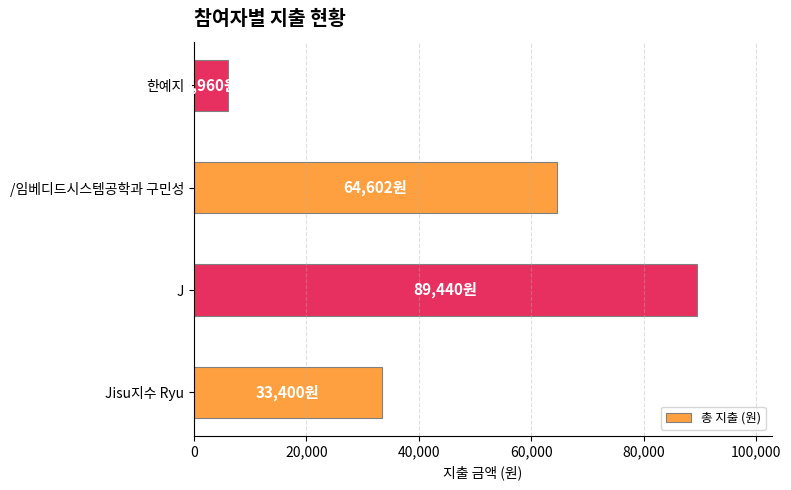

Reading top to bottom, list all the values displayed in this chart.

한예지=5960	/임베디드시스템공학과 구민성=64602	J=89440	Jisu지수 Ryu=33400